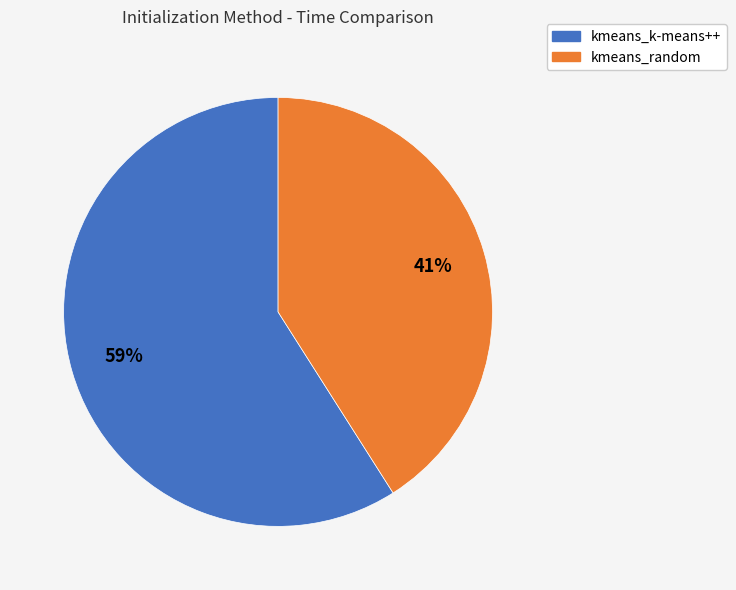

What is the ratio of the value at kmeans_k-means++ to the value at kmeans_random?

1.4